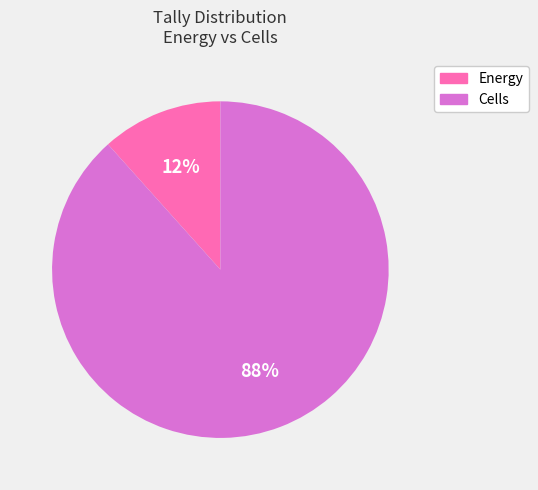

To the nearest percent, what is the combined percentage of Cells and Energy?

100%